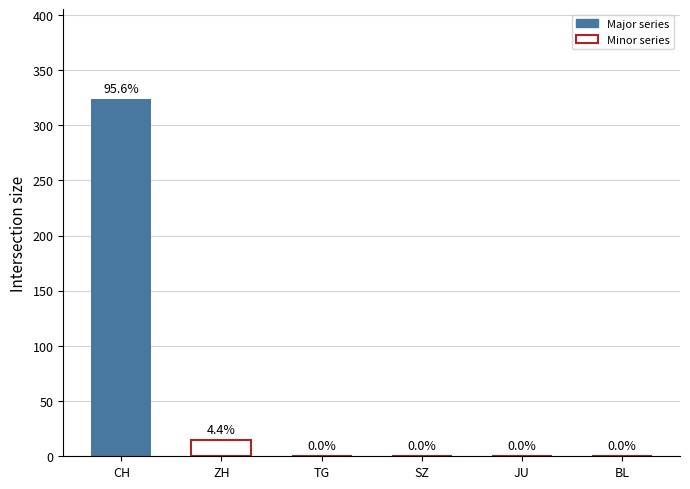

What is the change in value from ZH to SZ?

-15